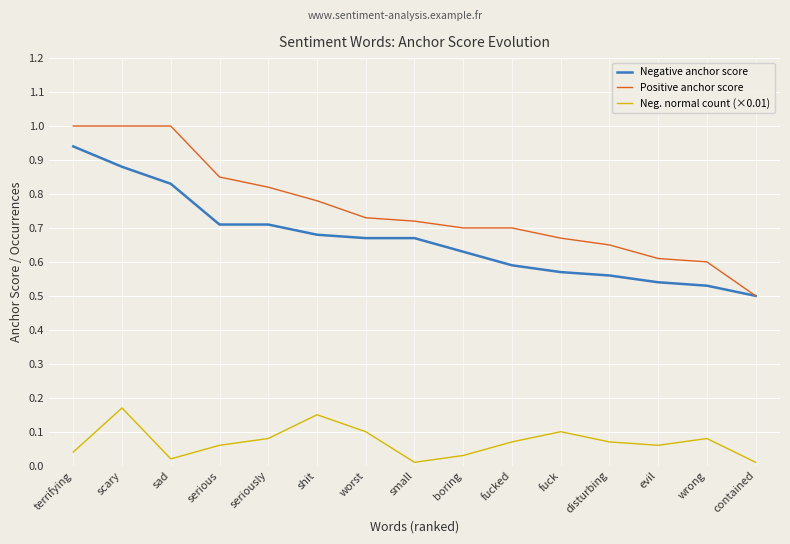

Does the chart display data point markers on the line(s)?

No